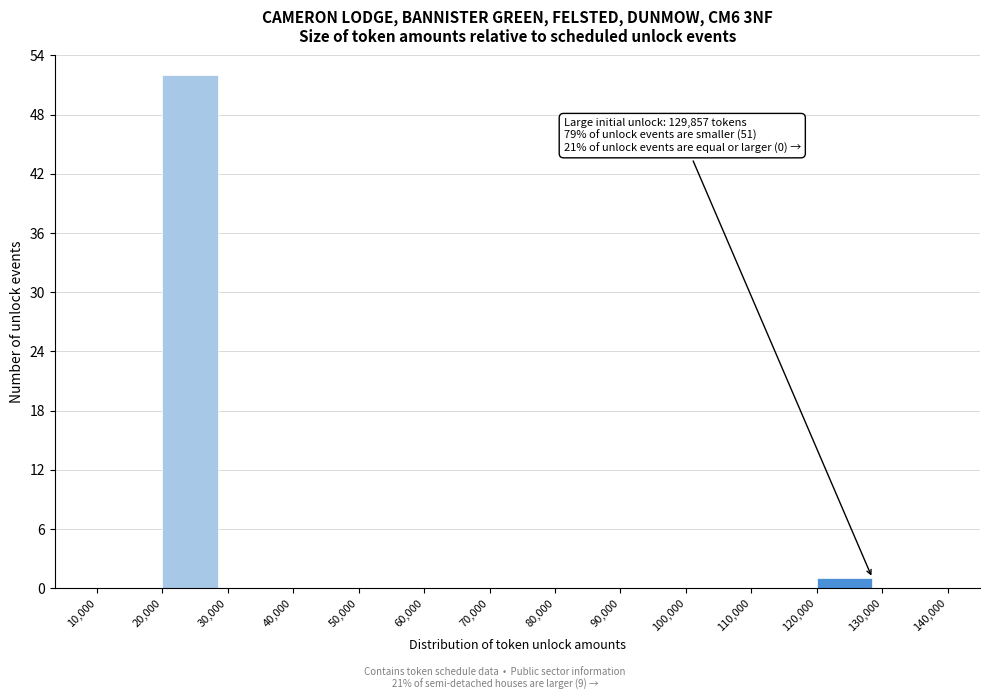

Which range on the x-axis has the tallest bar?

20,000 to 30,000